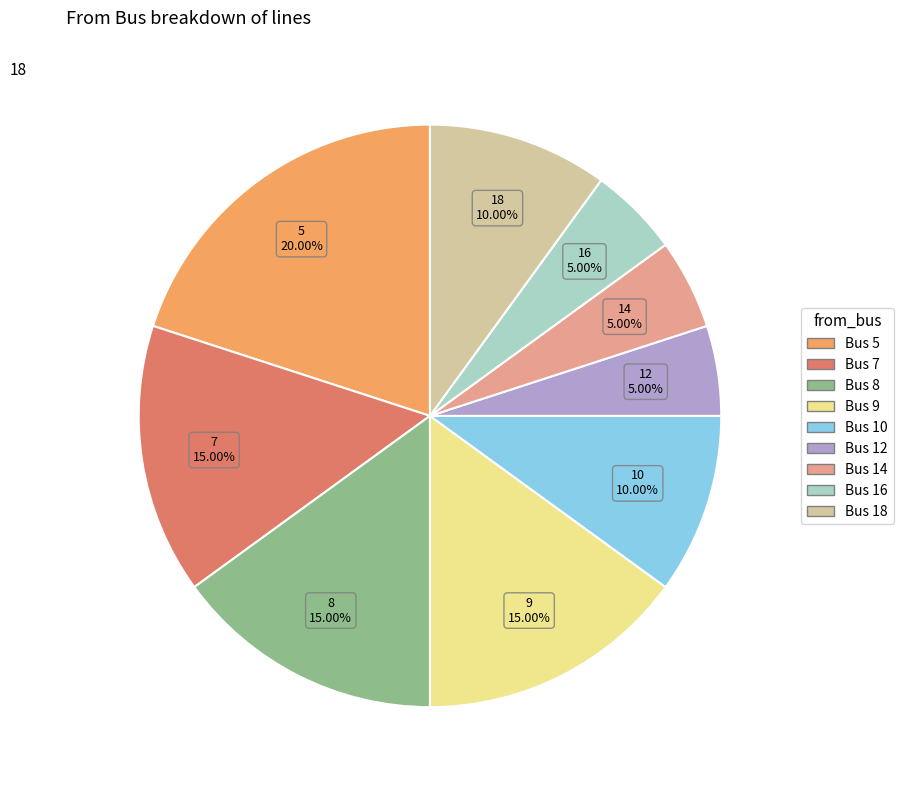

To the nearest percent, what is the average slice percentage?

11%